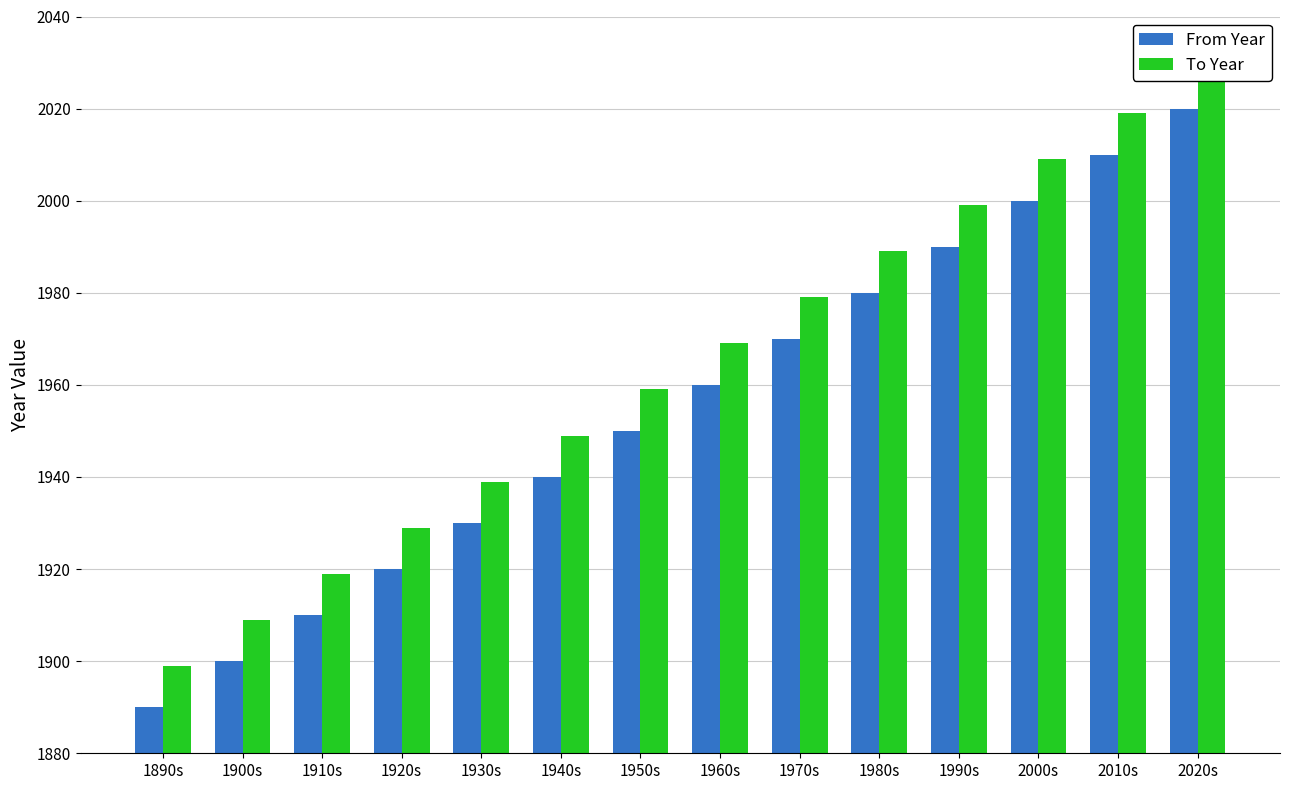

What is the value of the From Year bar at the 10th from the left?

1980